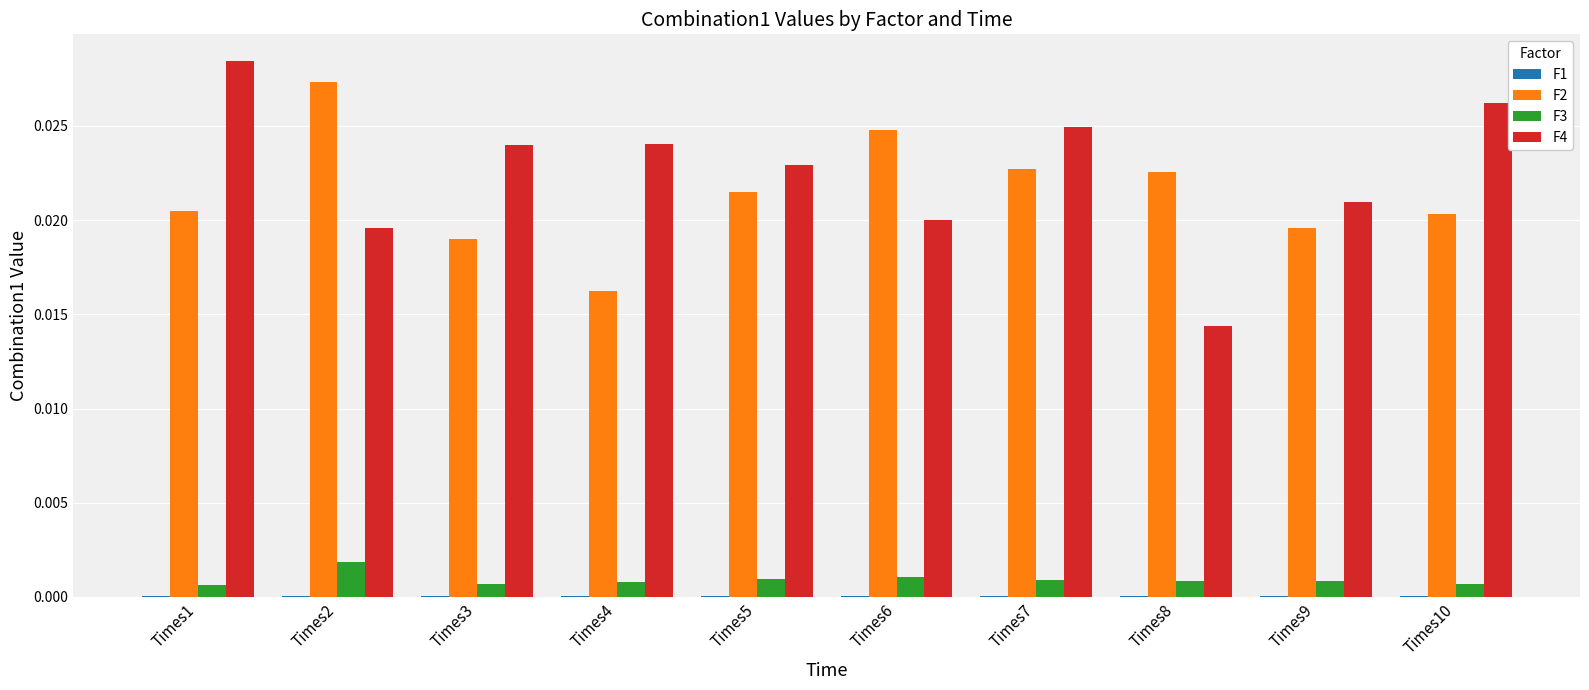

How many groups of bars are there?

10